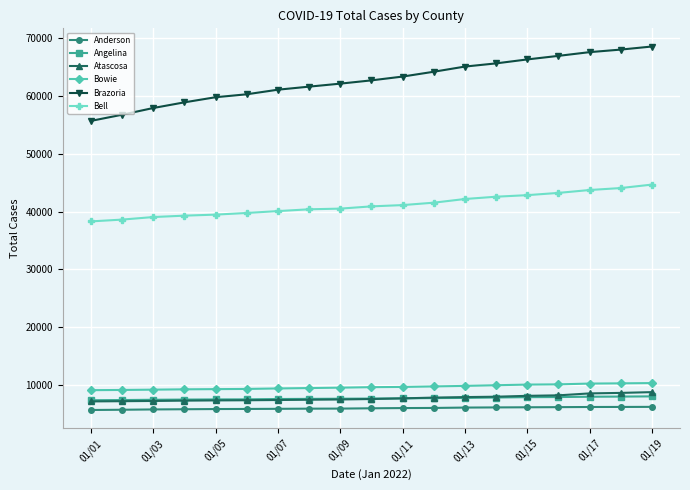

True or false: Atascosa and Bowie intersect in this chart.

False